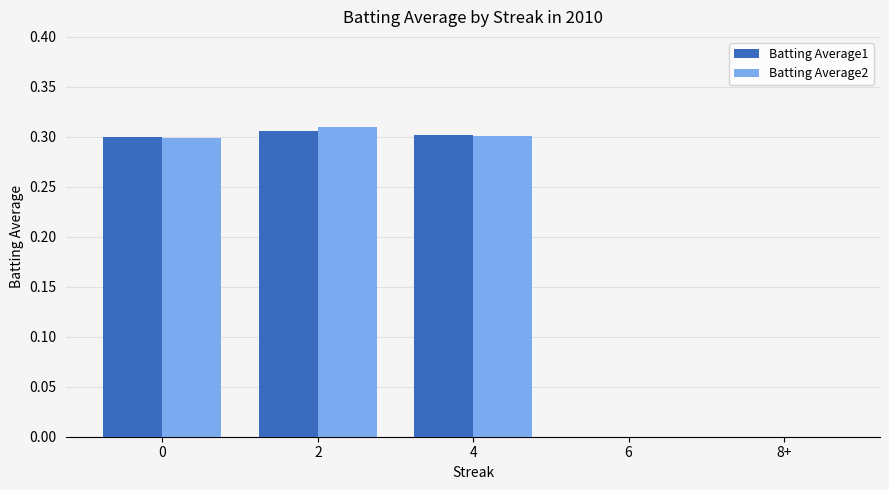

What is the total value across all series at 4?

0.6